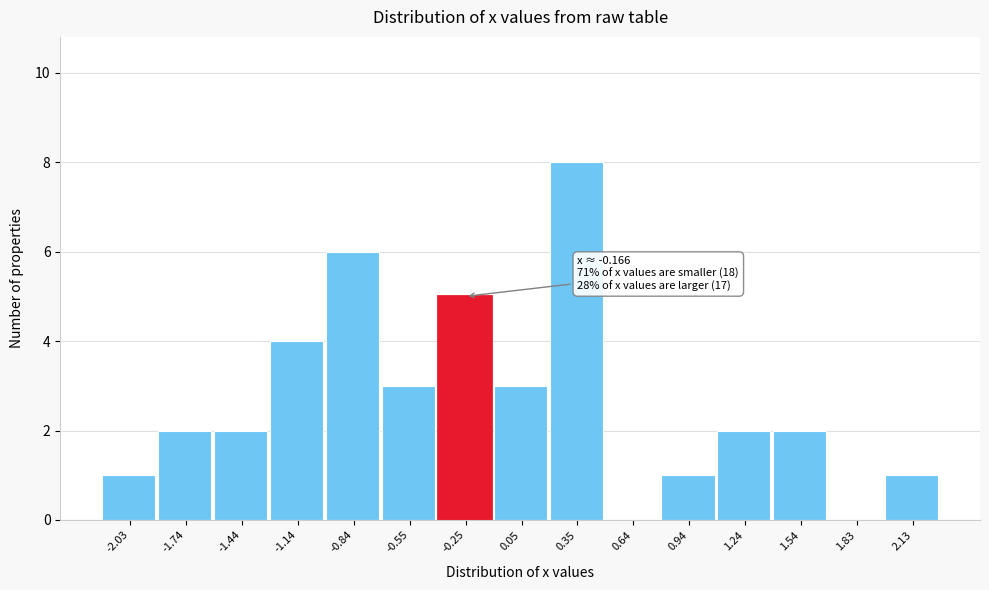

Reading left to right, list all the values displayed in this chart.

-2.03=1	-1.74=2	-1.44=2	-1.14=4	-0.84=6	-0.55=3	-0.25=5	0.05=3	0.35=8	0.64=0	0.94=1	1.24=2	1.54=2	1.83=0	2.13=1